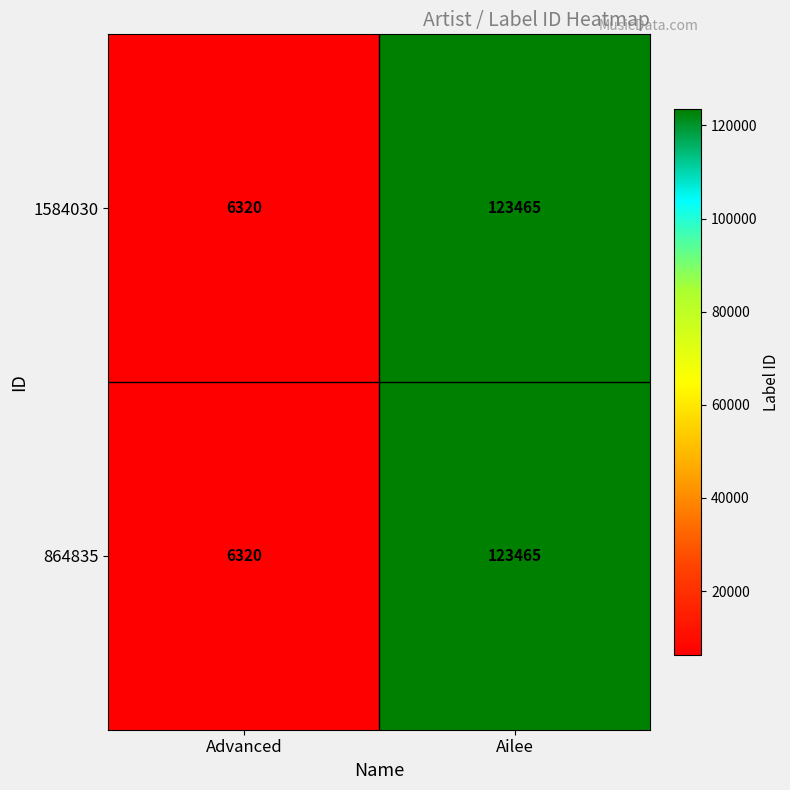

At how many categories does at least one series exceed 14118?

1